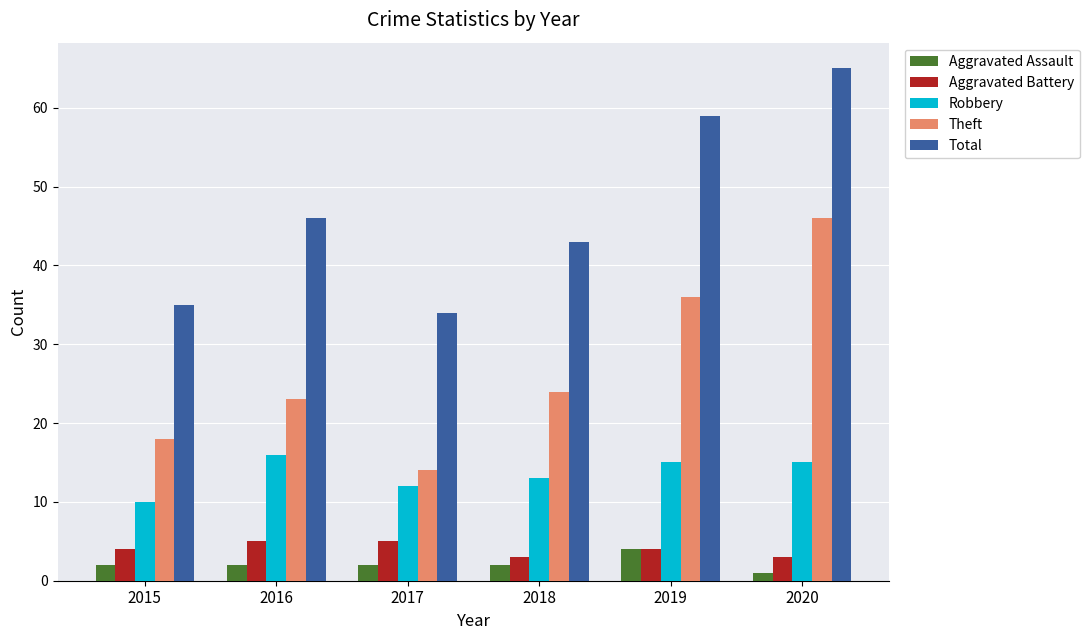

What is the total value across all series at 2019?

118